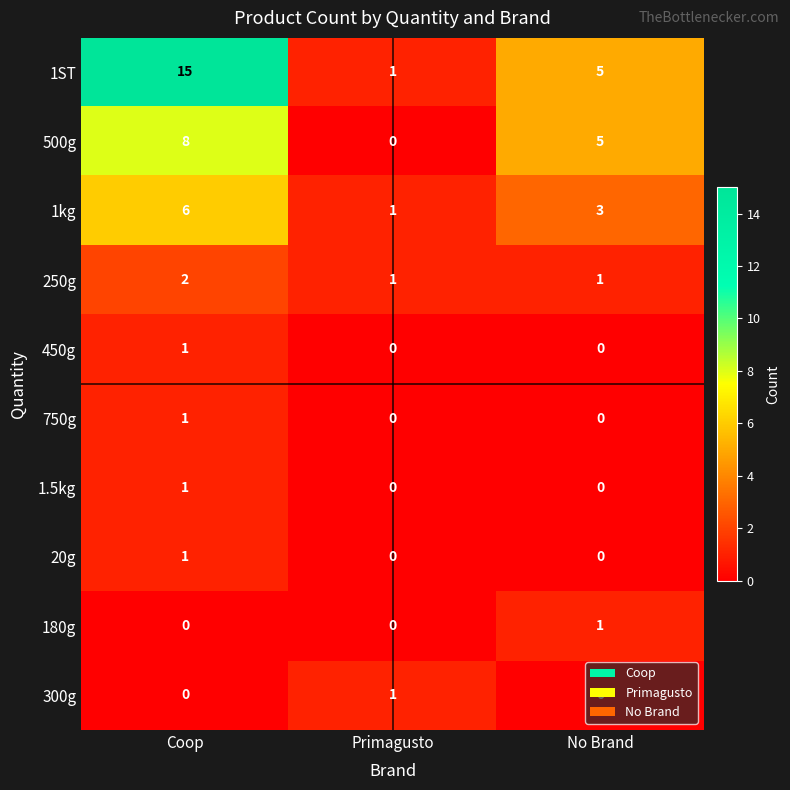

The value of 20g at Primagusto is 0. True or false?

True